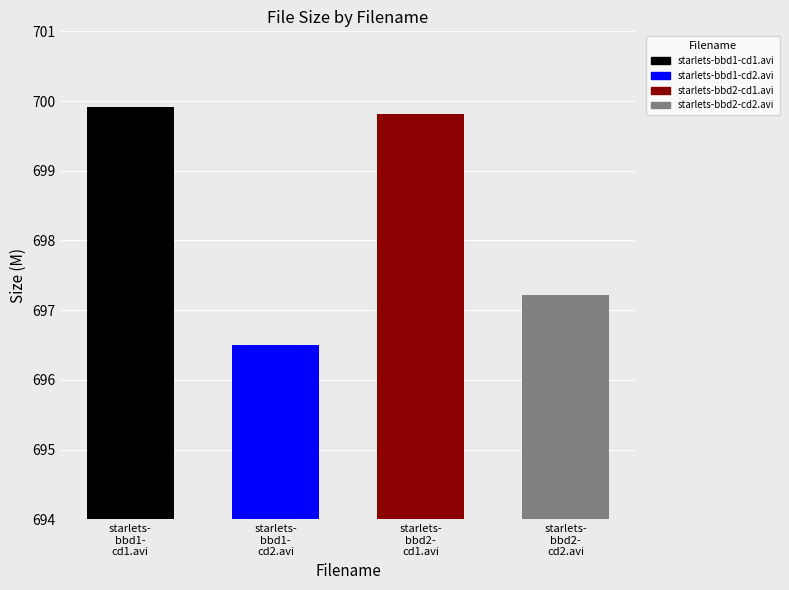

What is the ratio of the value at starlets-
bbd2-
cd1.avi to the value at starlets-
bbd2-
cd2.avi?

1.0